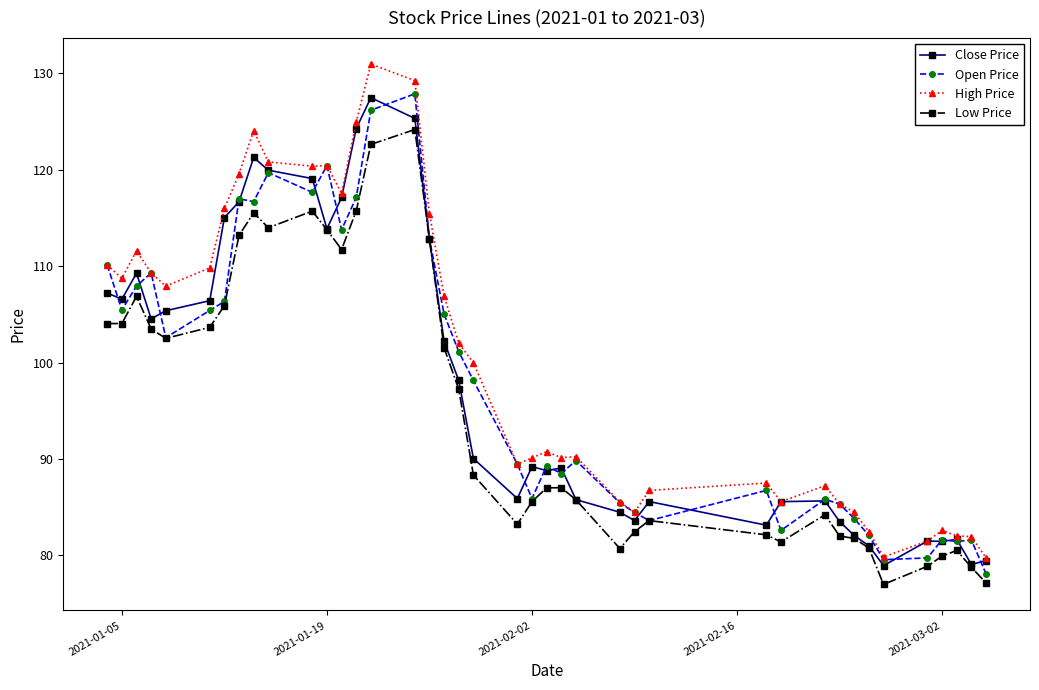

How many values in the Low Price series exceed 88?

20